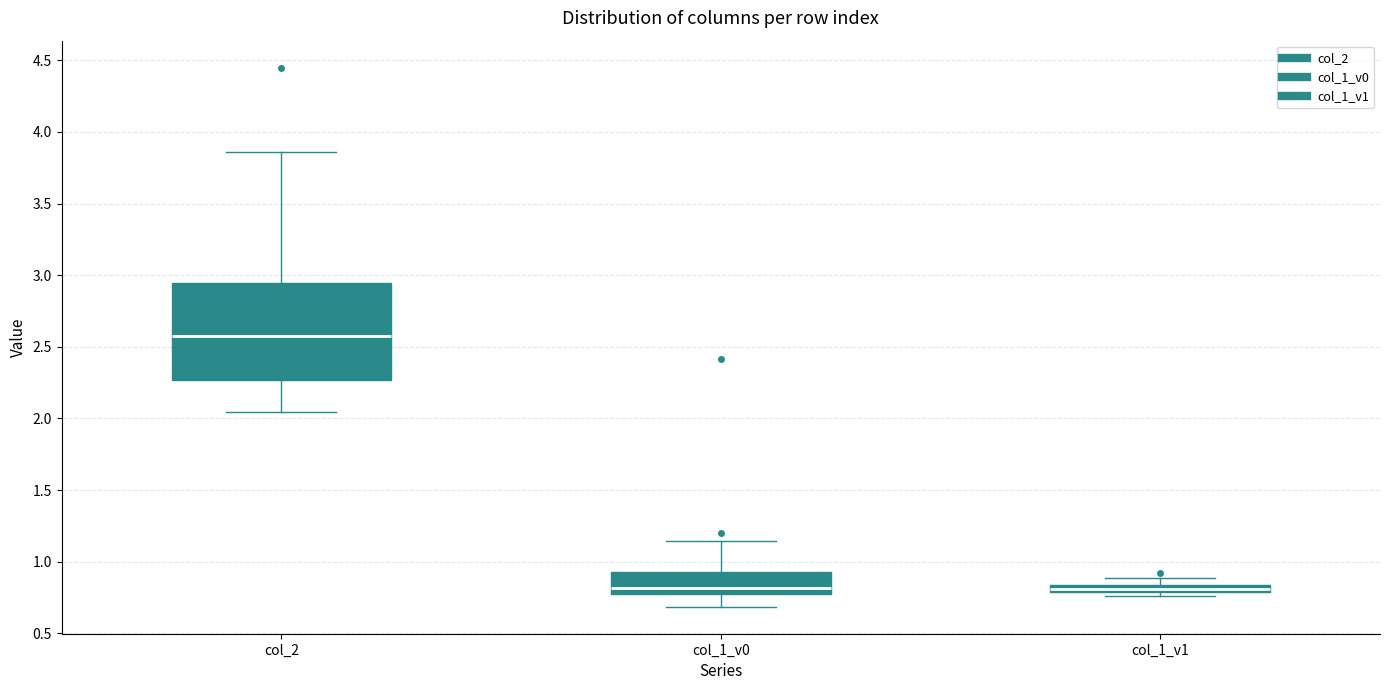

Comparing the boxes themselves (not the whiskers), which one is the tallest?

col_2